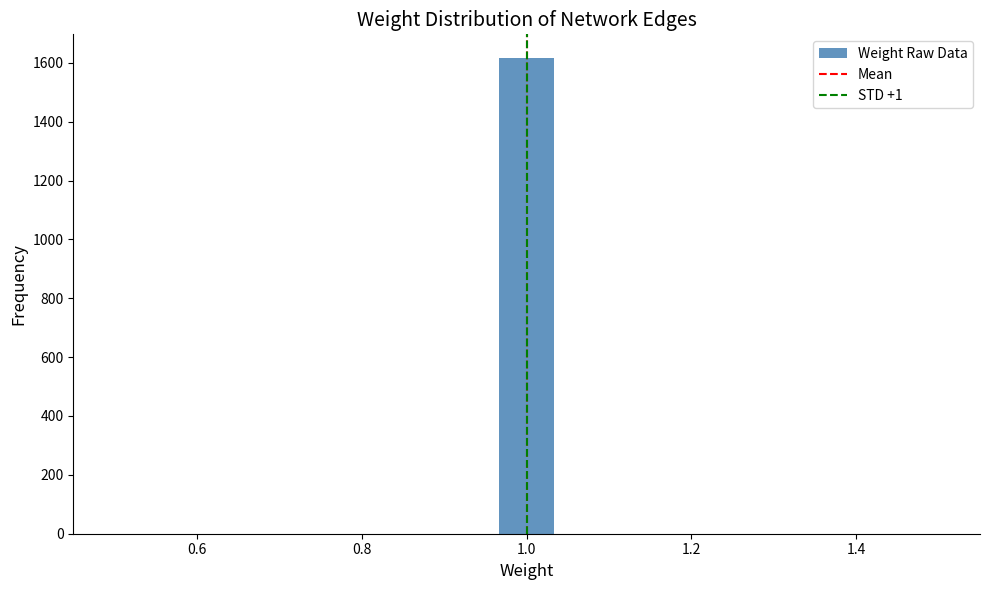

Read against the x-axis, roughly where is the centre of the tallest bar?

1.00